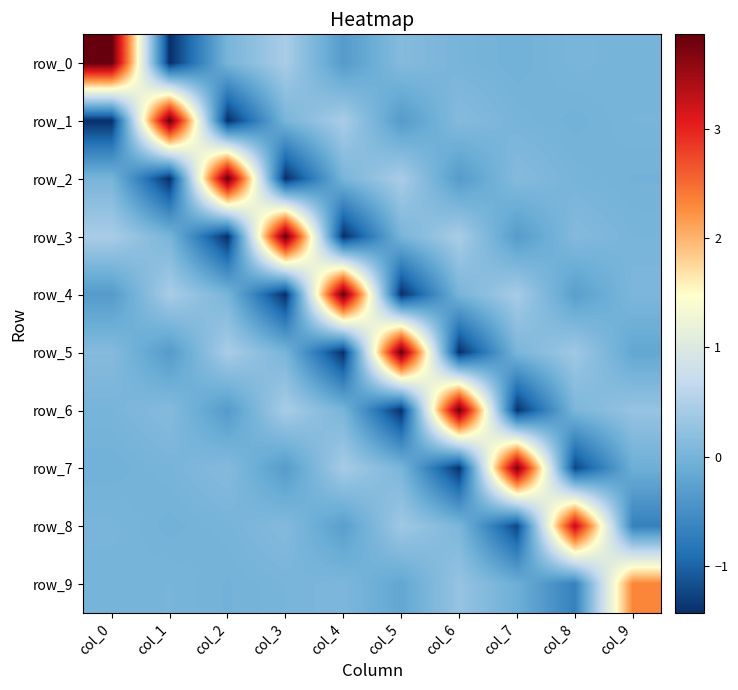

What is the difference between the second highest and minimum values in the row_6 series?

1.9